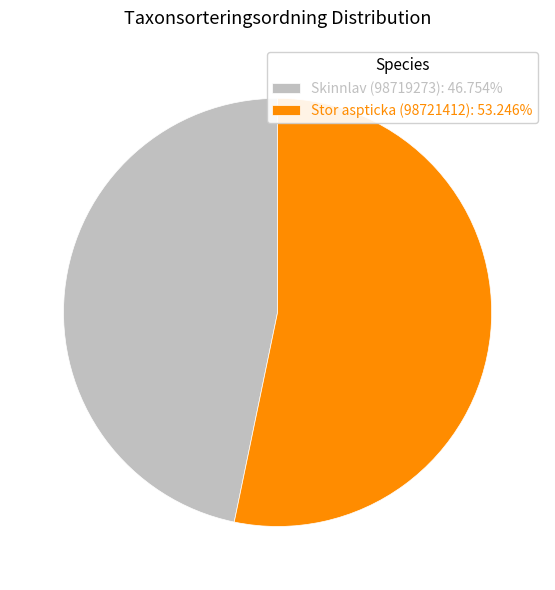

What is the ratio of the value at Skinnlav (98719273): 46.754% to the value at Stor aspticka (98721412): 53.246%?

0.9